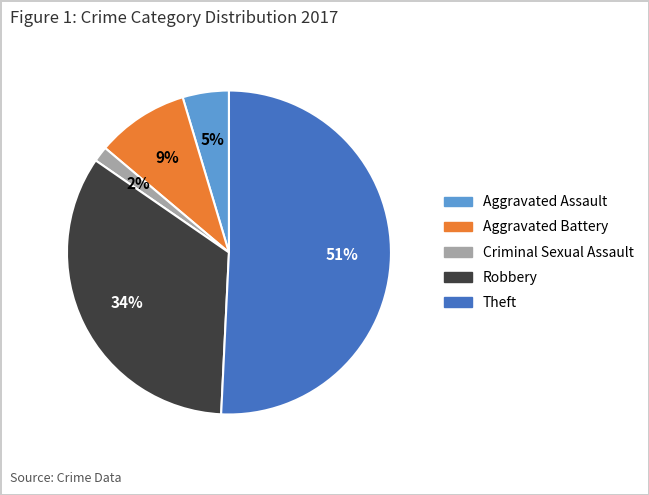

Do Theft and Robbery together represent more than half of the pie?

Yes